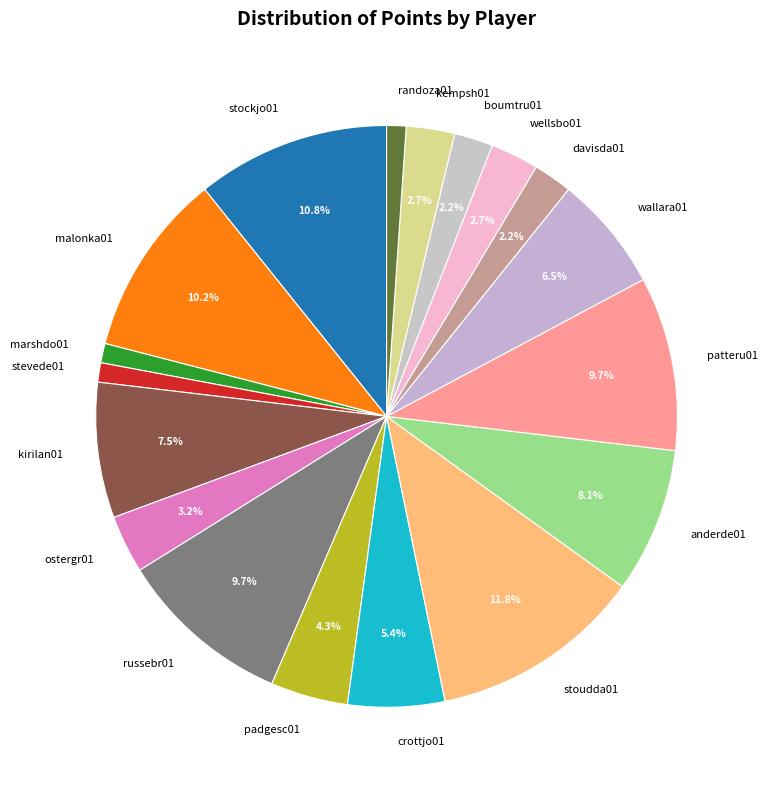

To the nearest percent, what is the average slice percentage?

6%